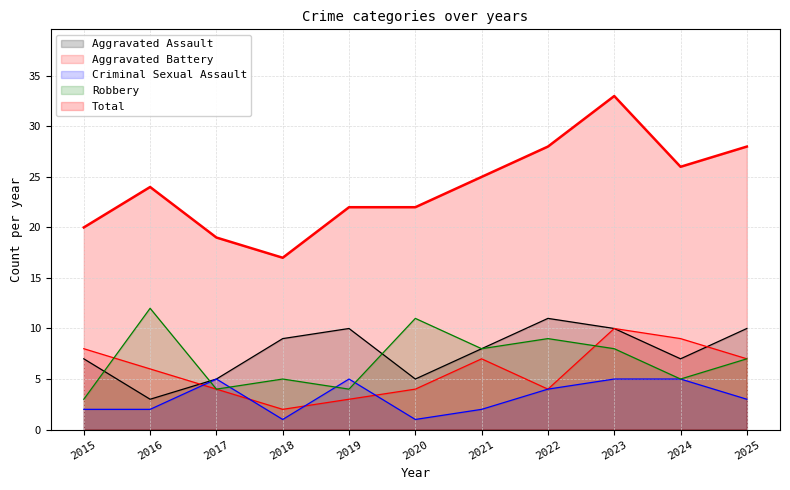

What is the smallest value displayed?

1